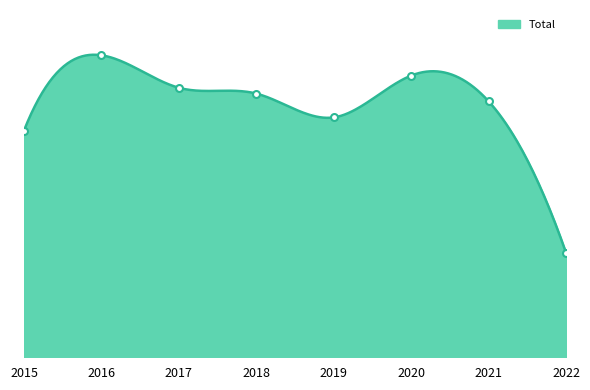

Between 2017 and 2018, which is larger?

2017